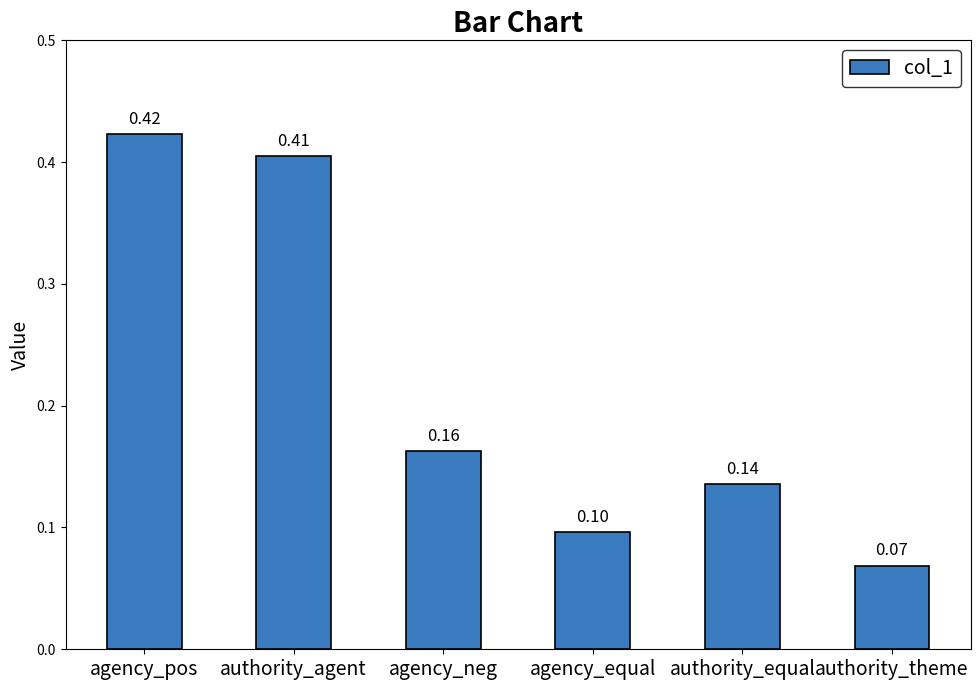

List the labels in order of value, smallest first.

authority_theme, agency_equal, authority_equal, agency_neg, authority_agent, agency_pos